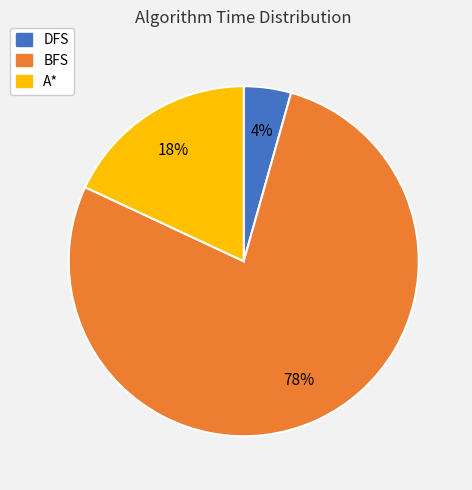

Rank the categories by value from highest to lowest.

BFS, A*, DFS